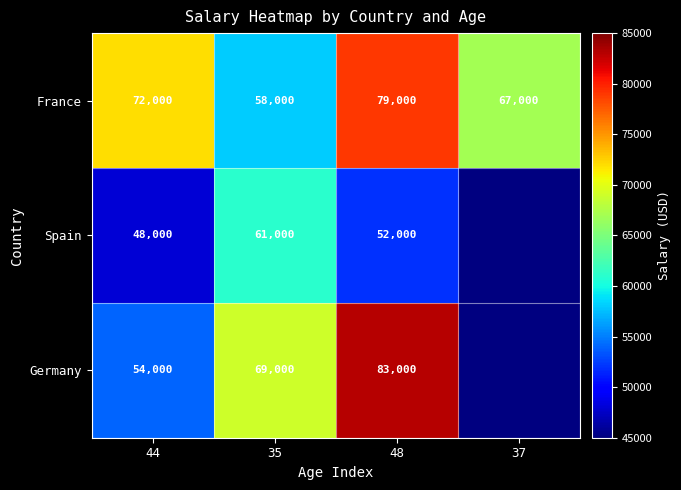

Is it true that France equals 87593.0 at 35?

False